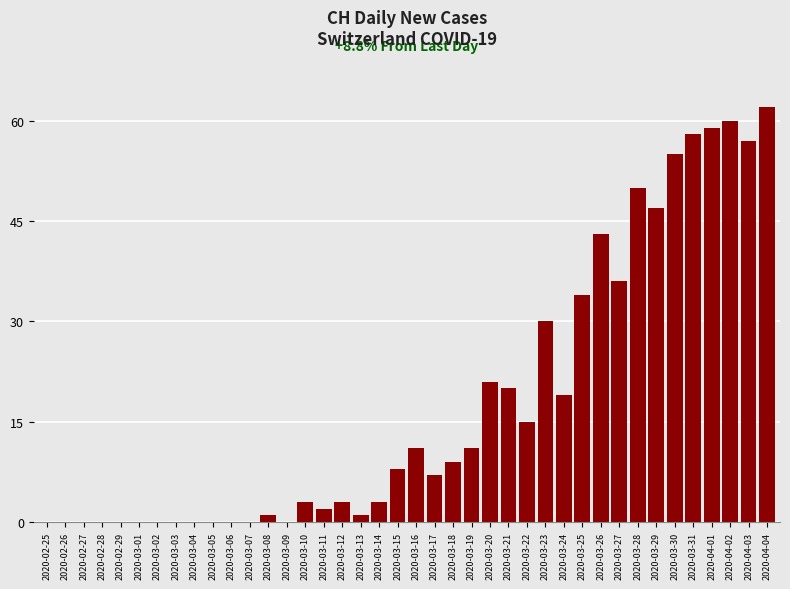

What is the sum of the values at 2020-03-31 and 2020-03-18?

67